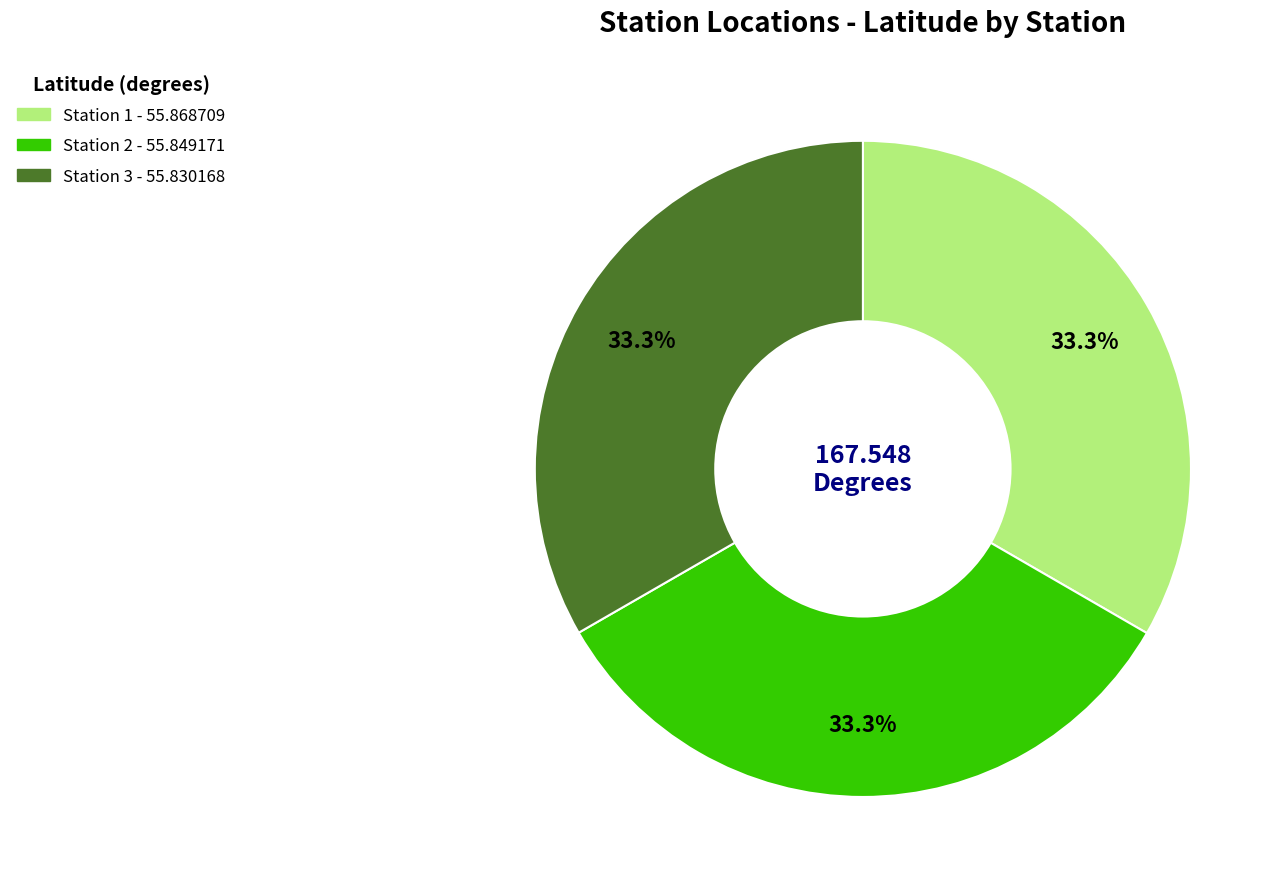

To the nearest percent, what portion does Station 3 represent?

33%